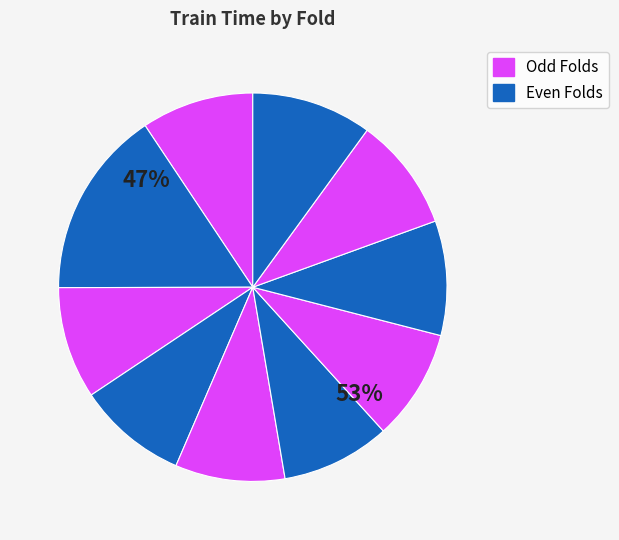

To the nearest percent, what percentage of the pie is 3?

9%